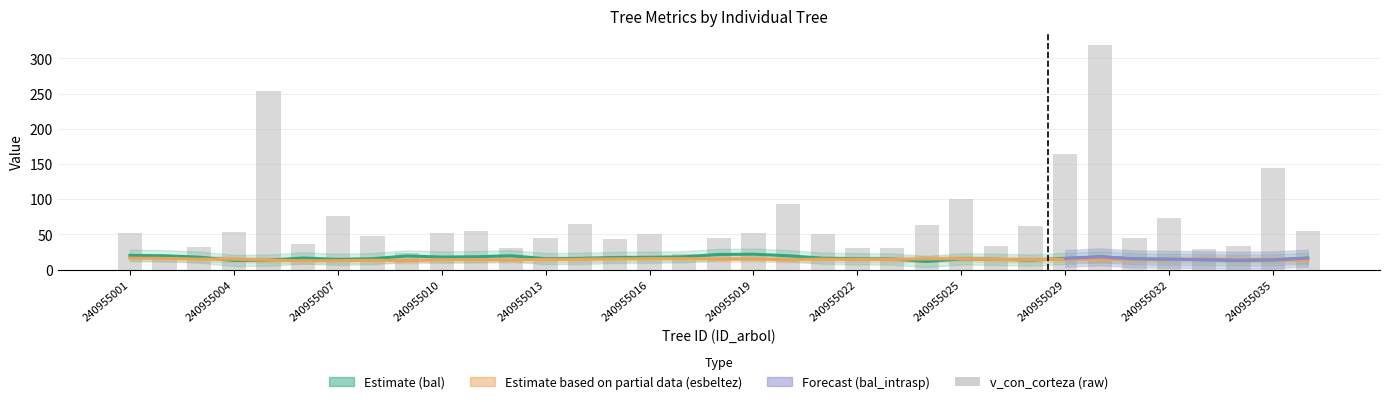

True or false: v_con_corteza has a value of 16.7 at 240955015.

False